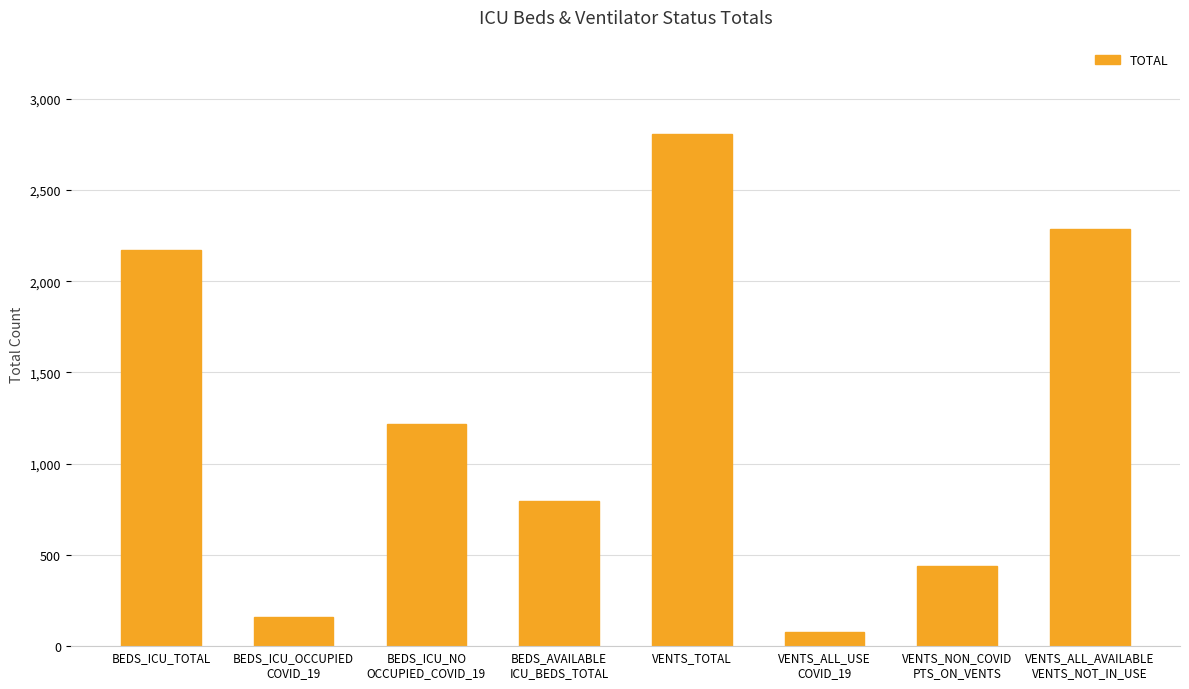

What is the difference between the maximum and minimum values?

2729